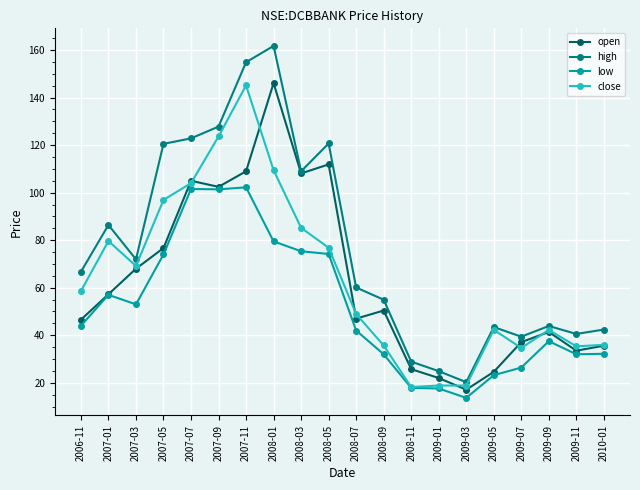

At how many categories does at least one series exceed 17?

20